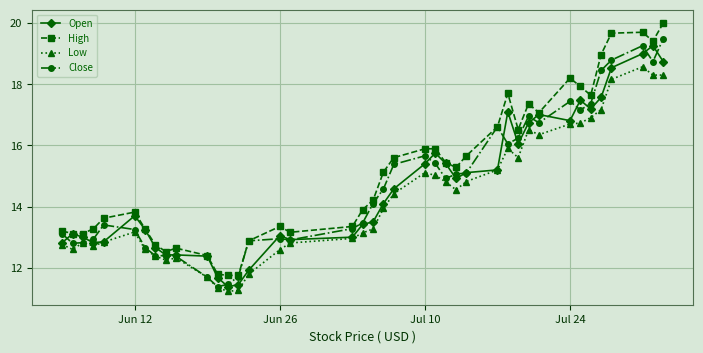

What is the value of the Open point at the 11th from the left?

12.4